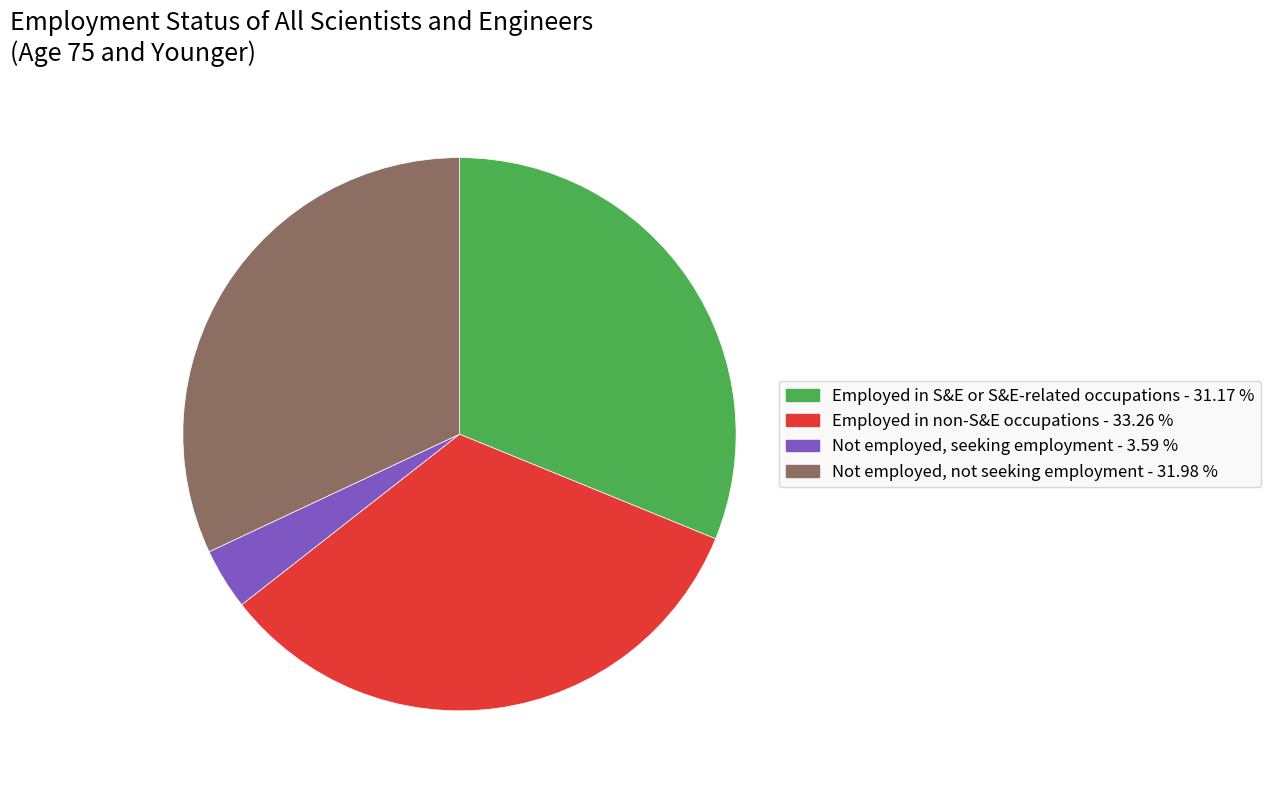

Rank the categories by value from lowest to highest.

Not employed, seeking employment, Employed in S&E or S&E-related occupations, Not employed, not seeking employment, Employed in non-S&E occupations